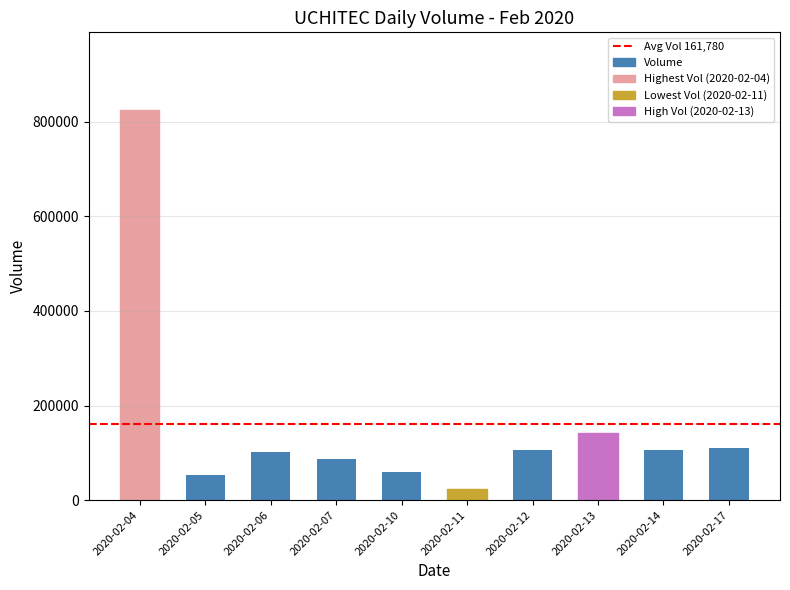

What is the value of the 1st bar from the left?

824200